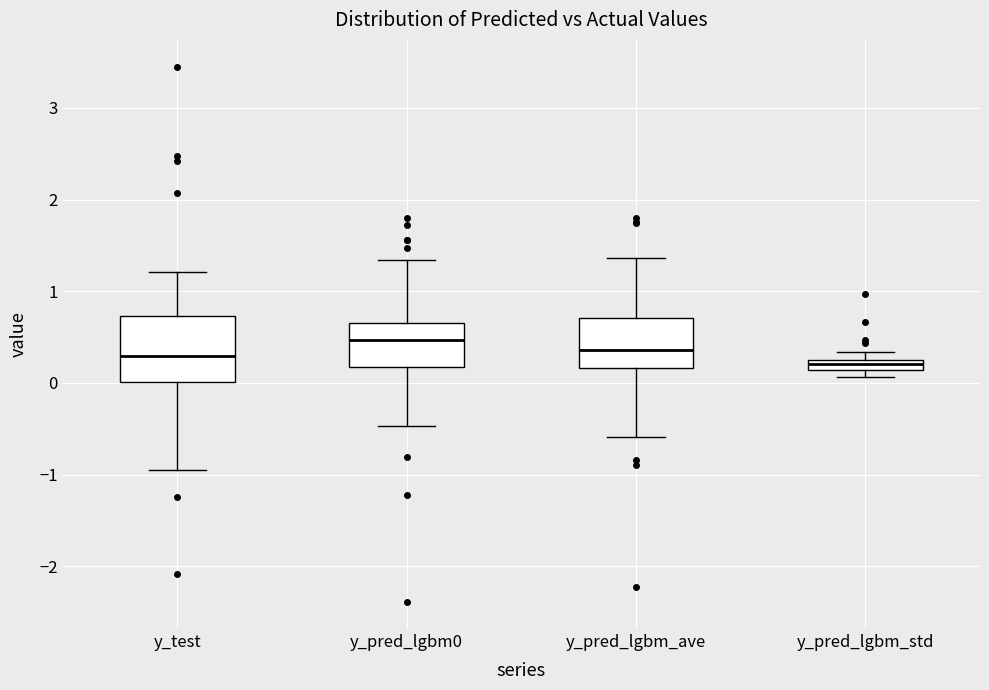

Comparing the boxes themselves (not the whiskers), which one is the tallest?

y_test